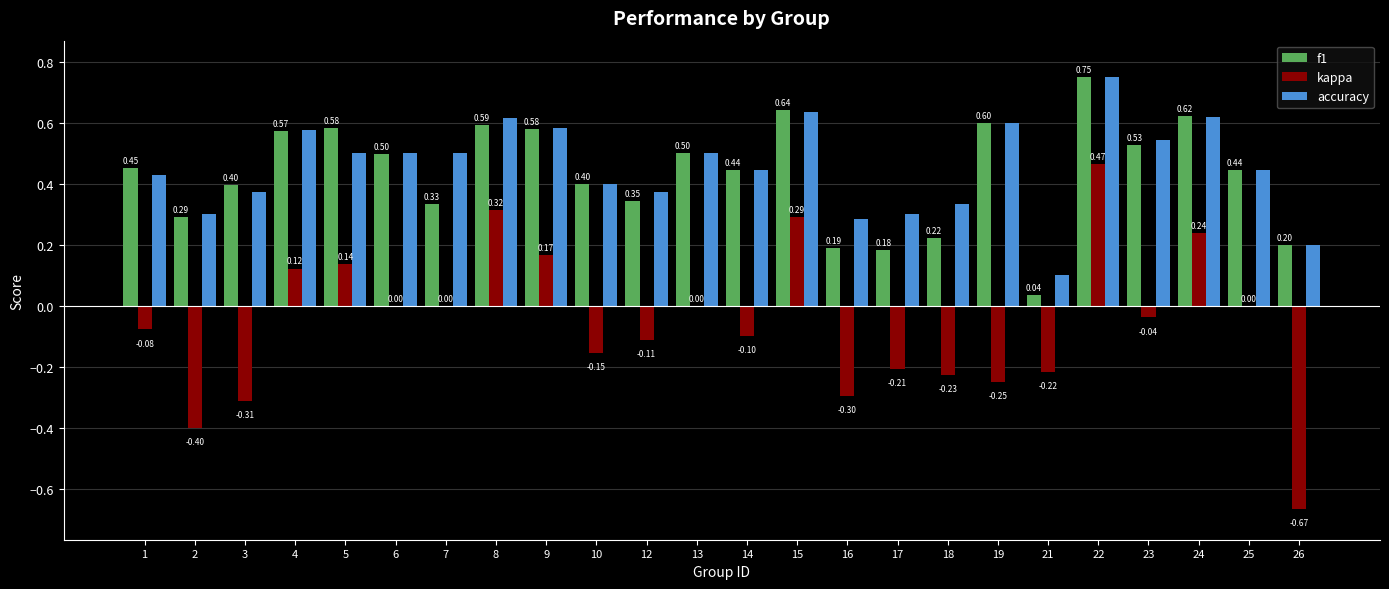

Between 23 and 24, which series saw the biggest shift?

kappa